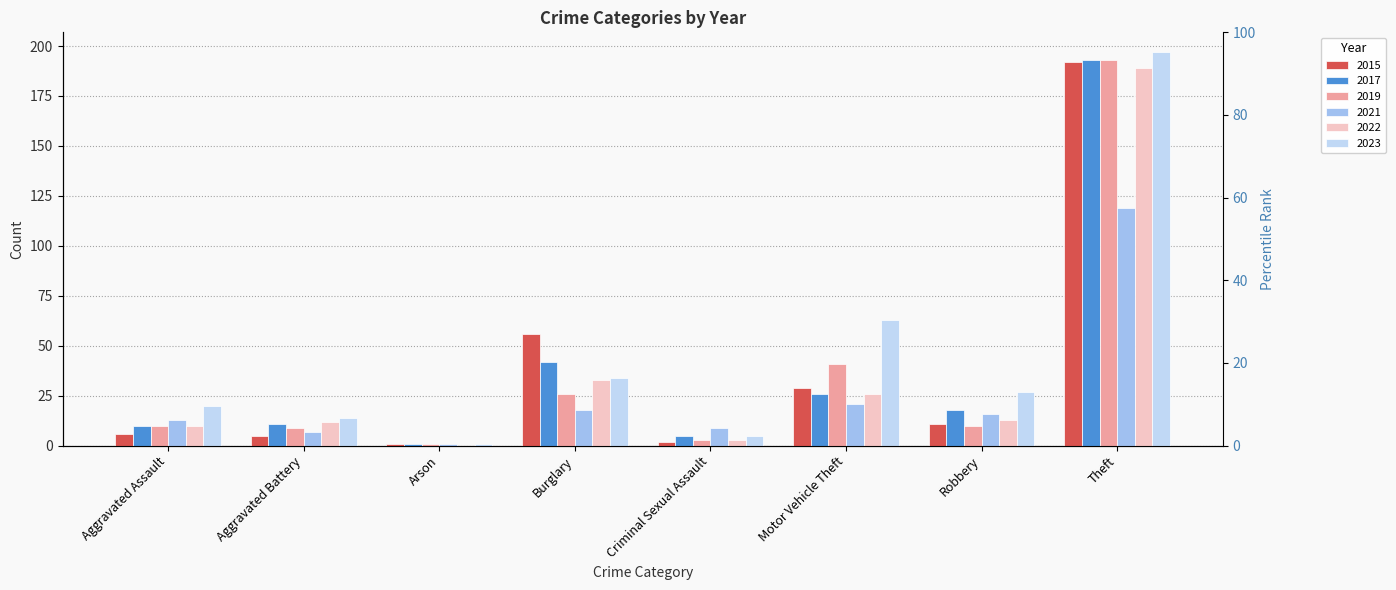

What is the difference between the maximum and minimum values in the 2015 series?

191